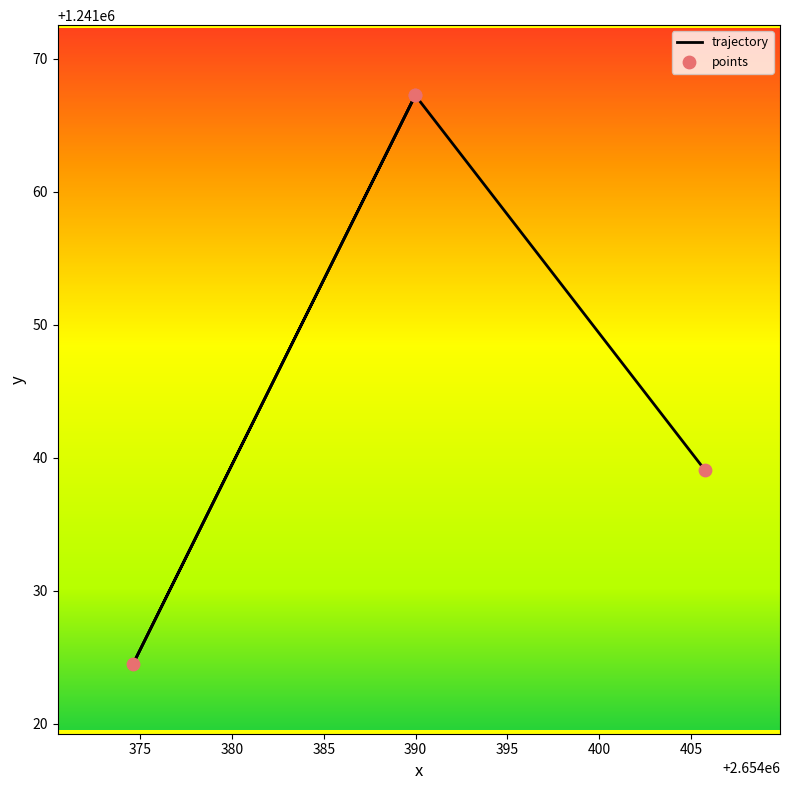

Which series reaches the maximum Y coordinate?

trajectory